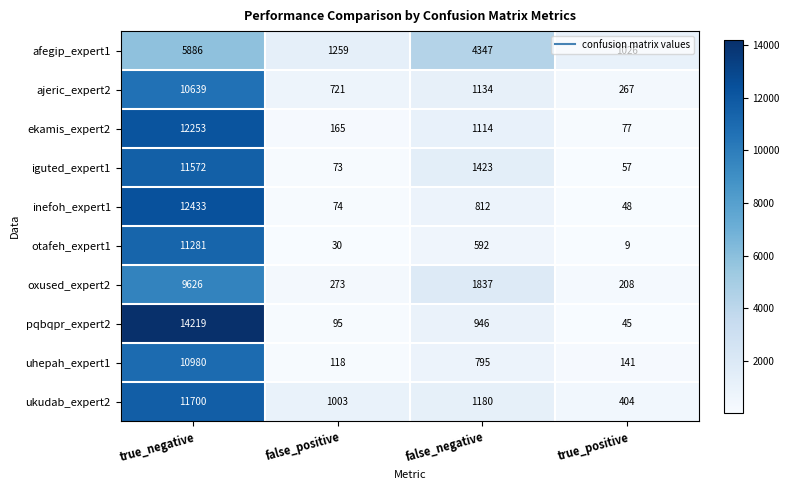

What is the difference between the maximum and second lowest values in the ekamis_expert2 series?

12088